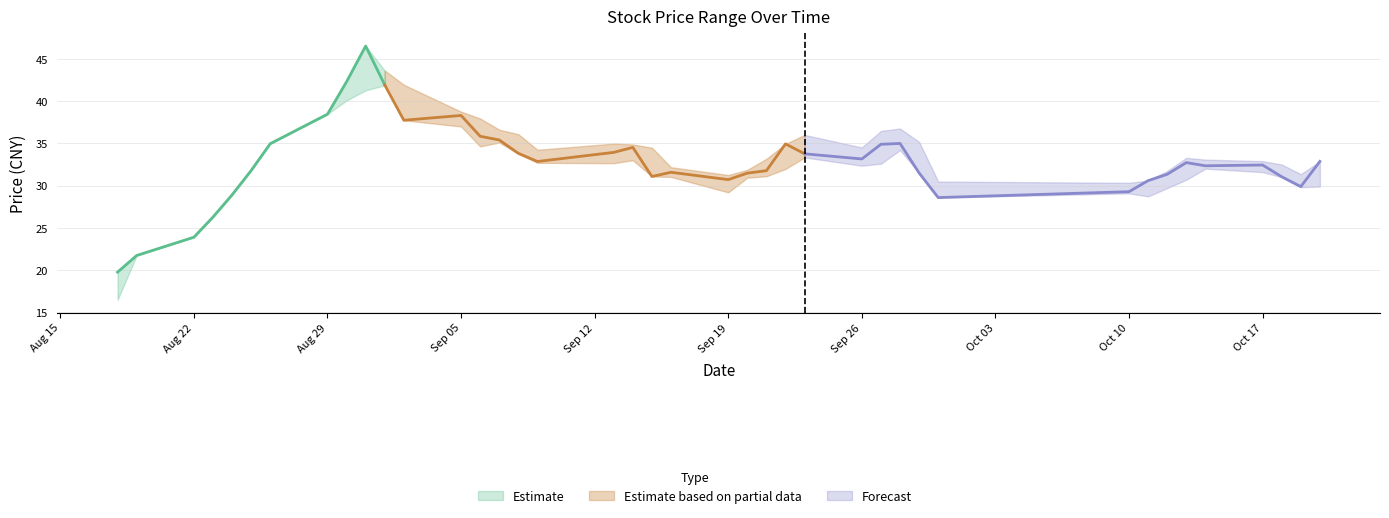

What is the label of the 9th point from the left?

2022-08-30